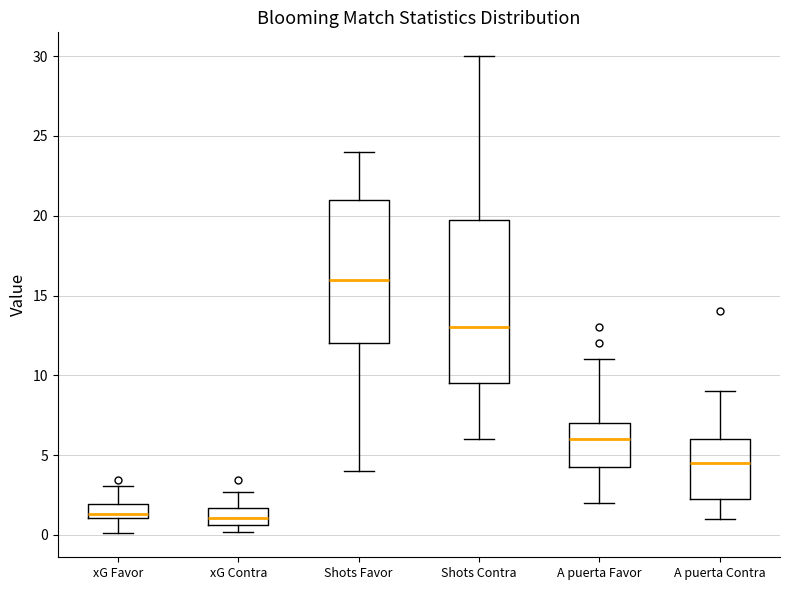

Which box is the tallest, from its lower edge to its upper edge?

Shots Contra